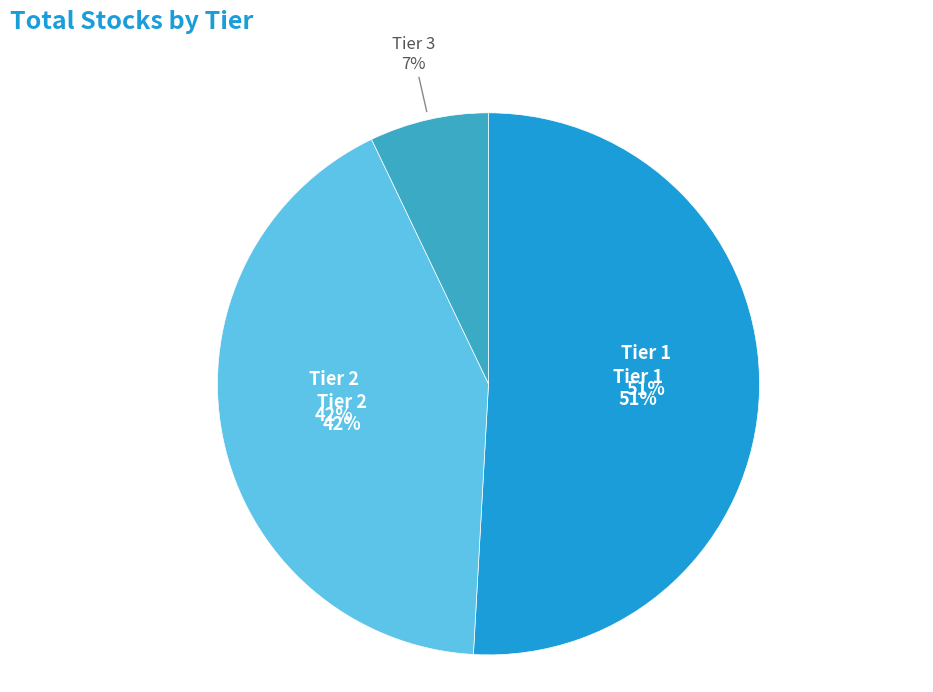

What percentage is the Tier 1 slice, to the nearest percent?

51%